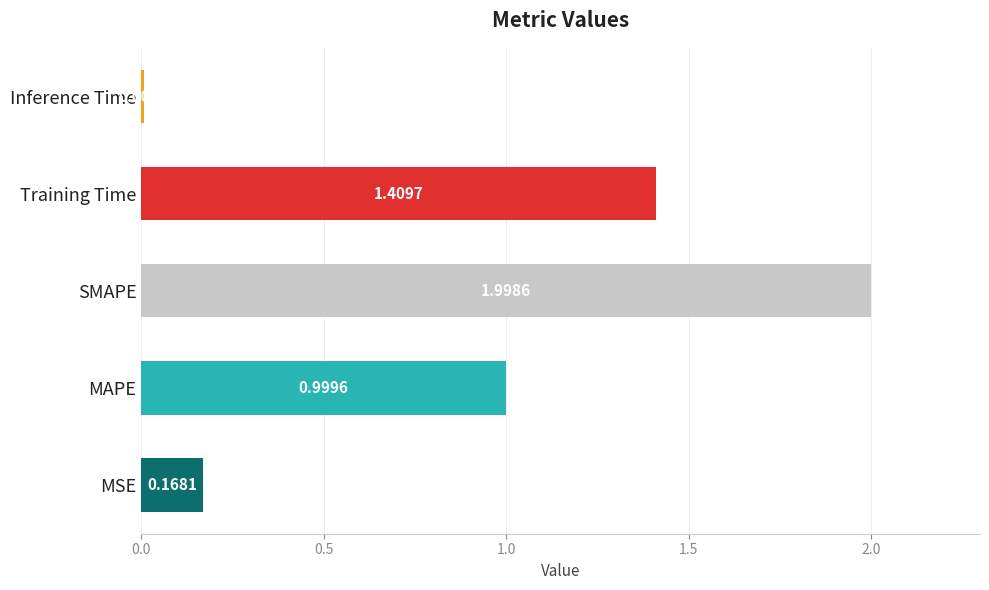

At which category does the chart reach its minimum across all series?

Inference Time